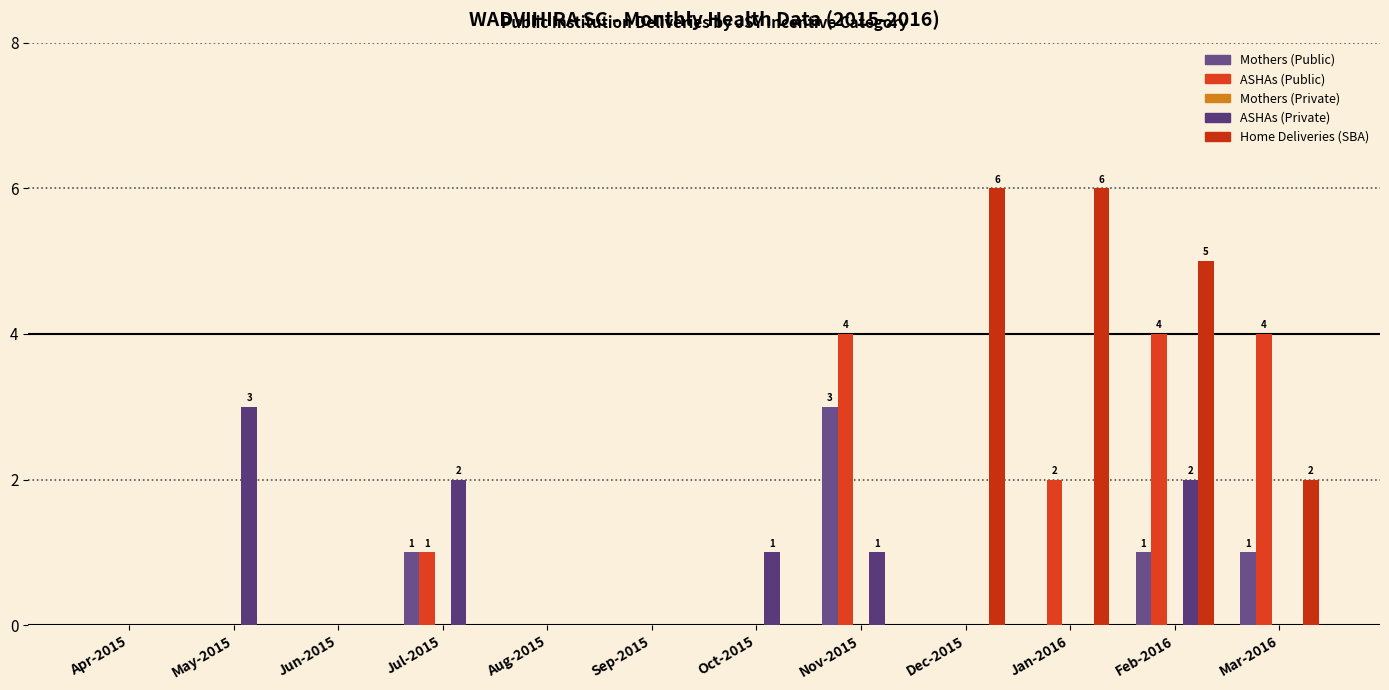

How many data points does each series have?

12